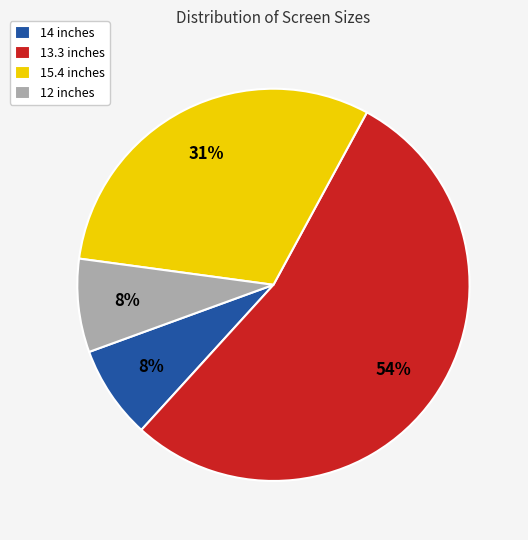

Between 13.3 inches and 14 inches, which is larger?

13.3 inches